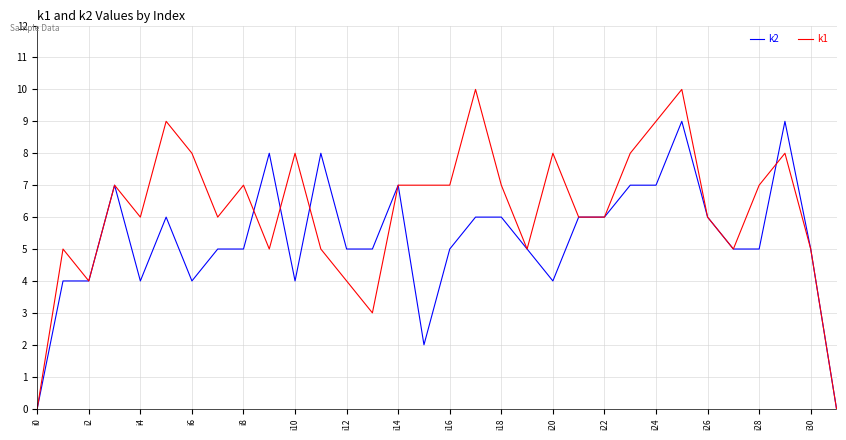

What is the maximum value shown in the chart?

10